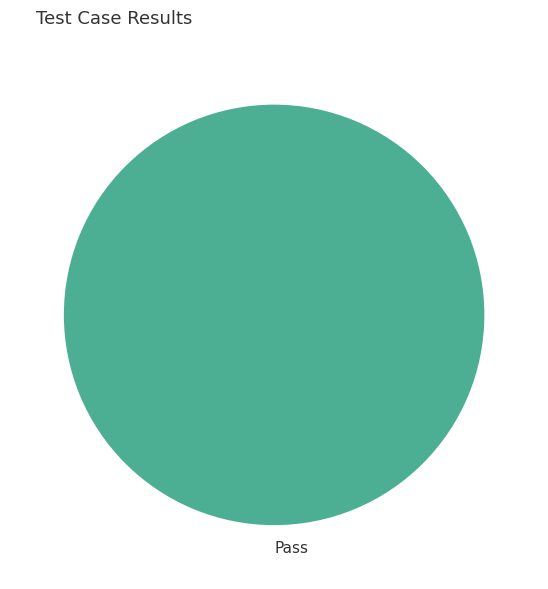

Count the number of slices in the pie.

1